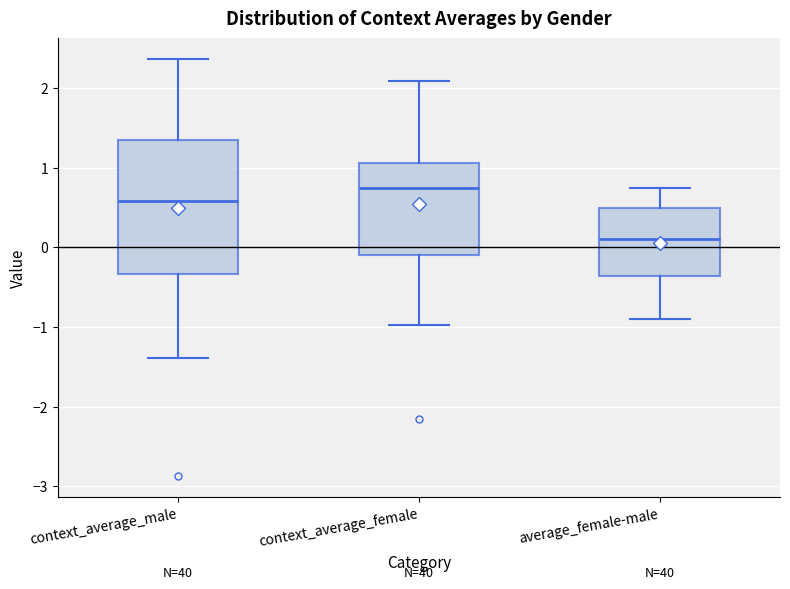

Reading left to right, transcribe this box plot: for each box, give where its median line is, the range the box spans, and where its two whiskers end, as read against the y-axis. The values are not printed on the chart, so give them approximately, as read against the axis.

context_average_male: median 0.6, box -0.3 to 1.3, whiskers -1.4 to 2.4
context_average_female: median 0.7, box -0.1 to 1.1, whiskers -1.0 to 2.1
average_female-male: median 0.1, box -0.4 to 0.5, whiskers -0.9 to 0.7